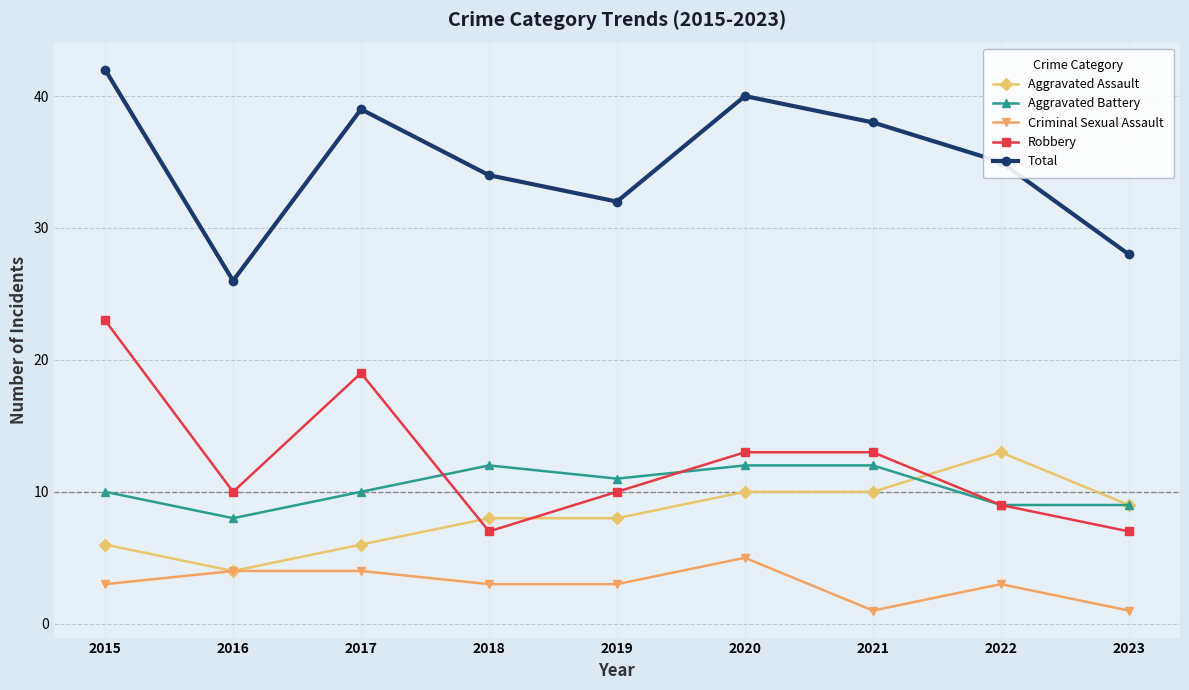

Reading right to left, transcribe all the data shown in this chart.

Aggravated Assault: 2023=9	2022=13	2021=10	2020=10	2019=8	2018=8	2017=6	2016=4	2015=6
Aggravated Battery: 2023=9	2022=9	2021=12	2020=12	2019=11	2018=12	2017=10	2016=8	2015=10
Criminal Sexual Assault: 2023=1	2022=3	2021=1	2020=5	2019=3	2018=3	2017=4	2016=4	2015=3
Robbery: 2023=7	2022=9	2021=13	2020=13	2019=10	2018=7	2017=19	2016=10	2015=23
Total: 2023=28	2022=35	2021=38	2020=40	2019=32	2018=34	2017=39	2016=26	2015=42